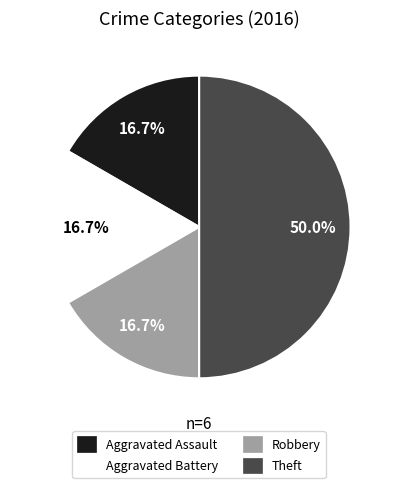

How many segments does this pie chart have?

4